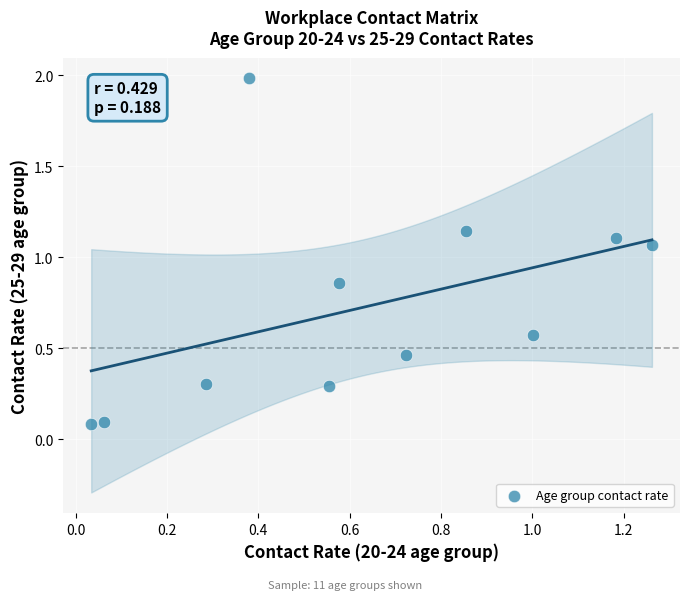

What is the average Y value?

0.7